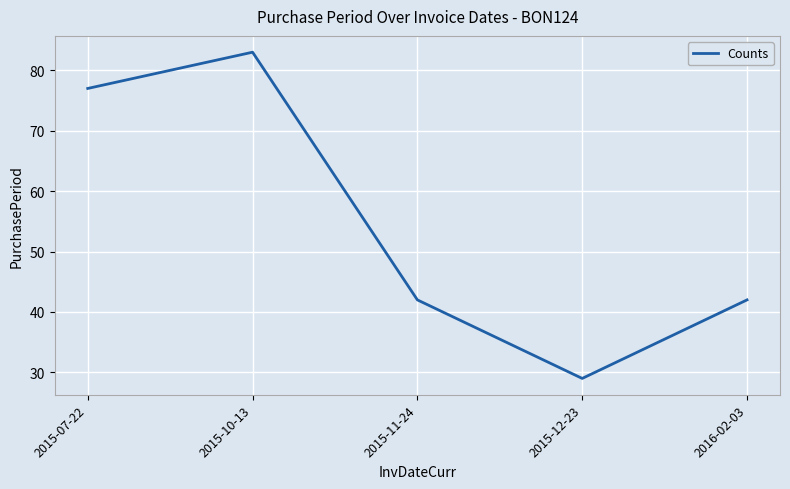

What is the smallest value displayed?

29